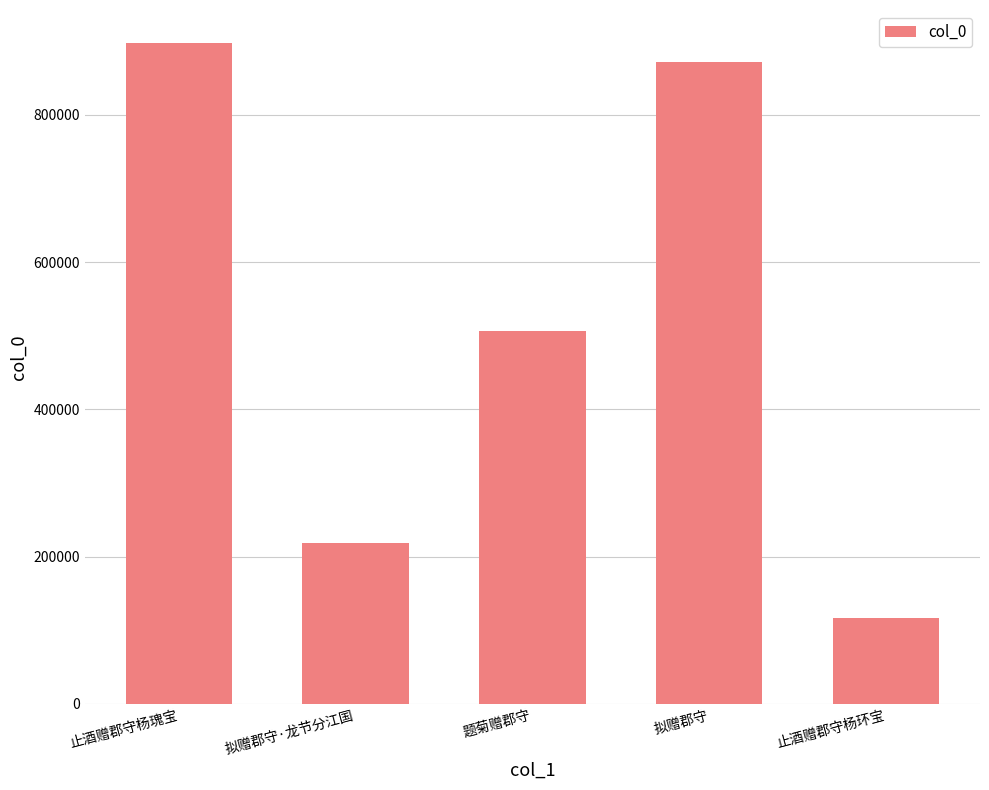

Approximately how many times larger is the value at 题菊赠郡守 compared to 拟赠郡守·龙节分江国?

2.3